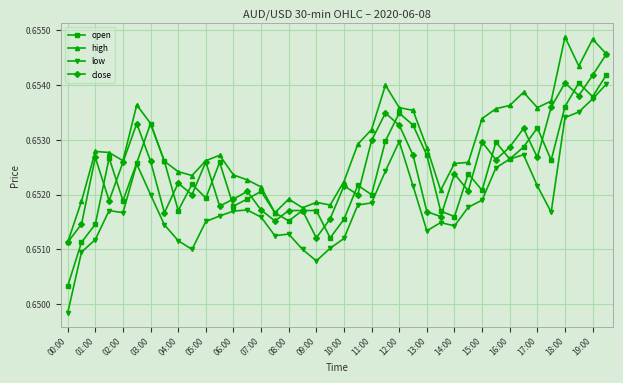

How many high values are between 0 and 1?

40